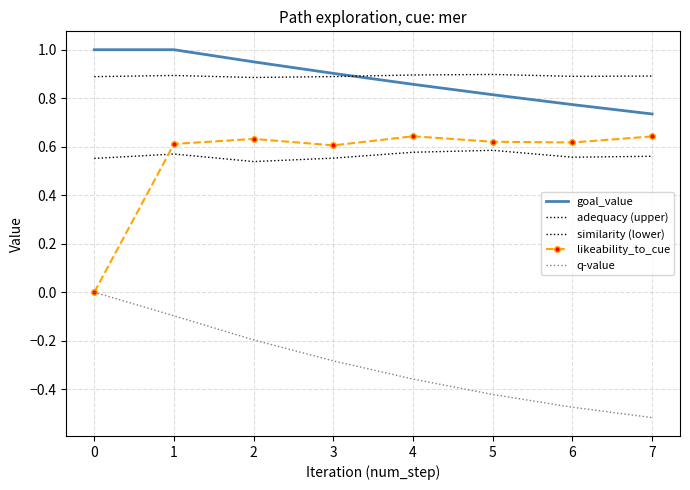

How many lines are shown in the chart?

5